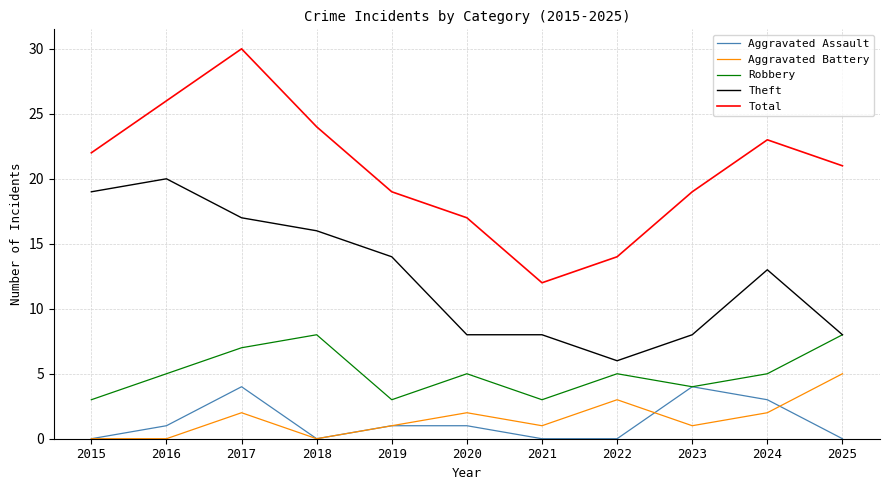

What is the approximate value of Theft at 2020?

8